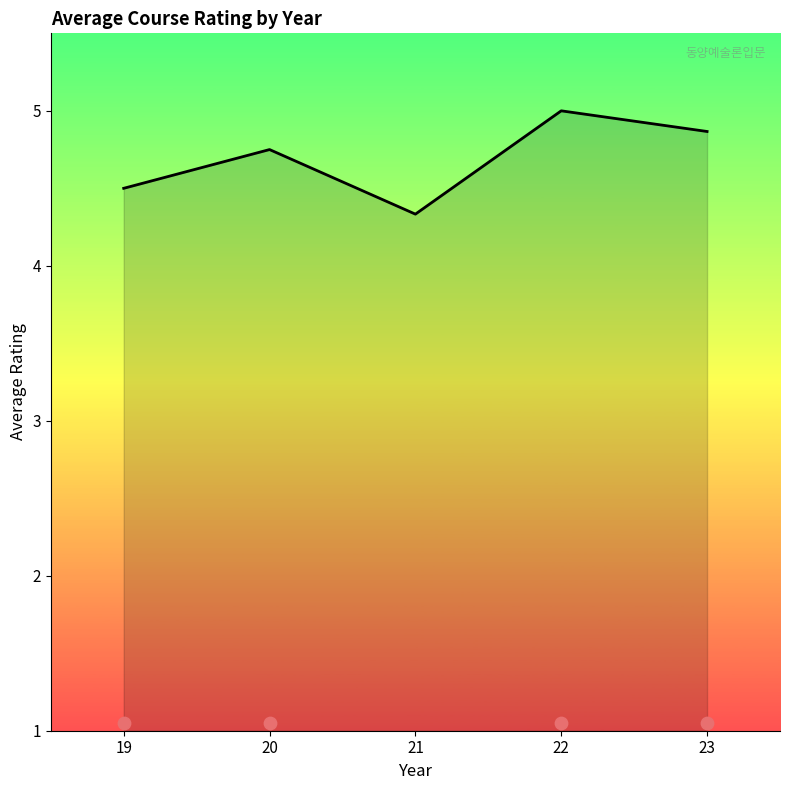

What is the change in value from 20 to 22?

+0.2